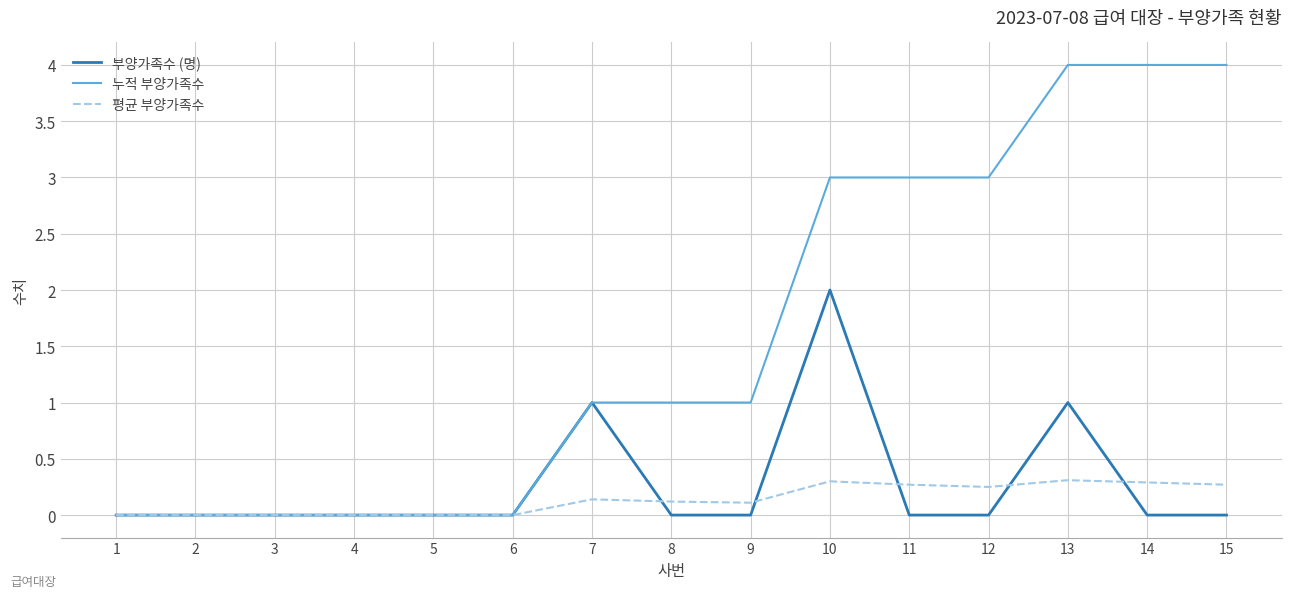

The value of 평균 부양가족수 at 1 is 0.0. True or false?

True